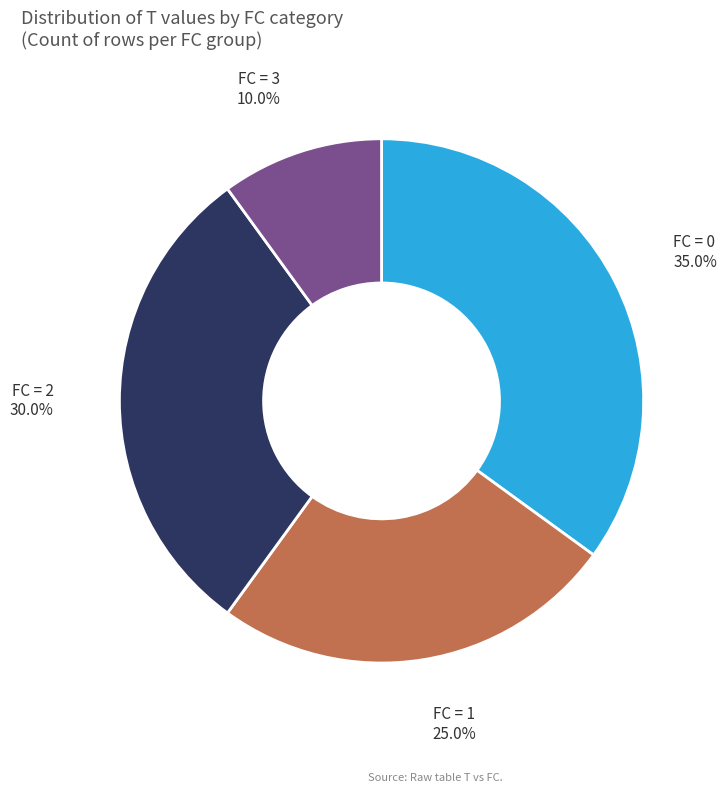

Does any single category account for the majority?

No